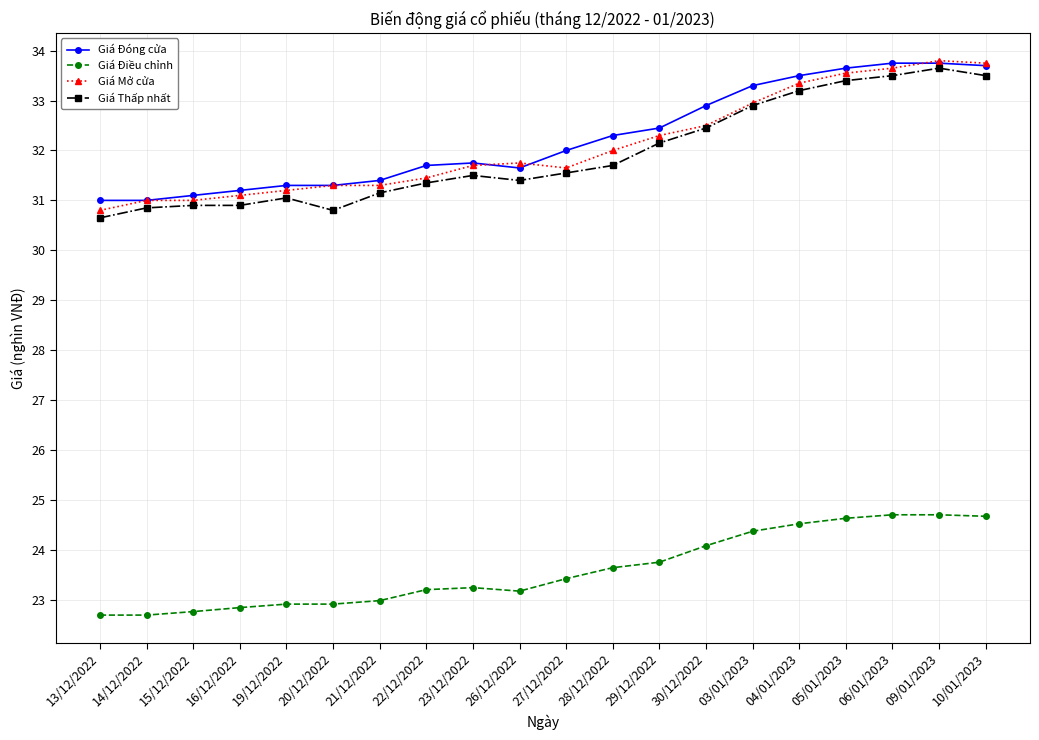

What is the value of the Giá Thấp nhất point at the 9th from the left?

31.5